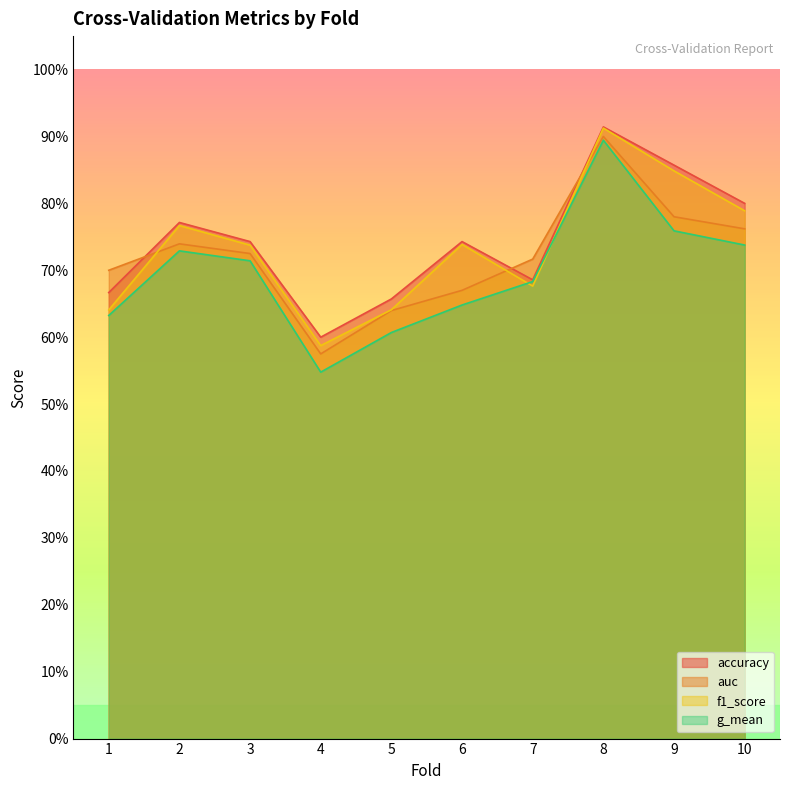

Which series changed the most between 2 and 4?

g_mean